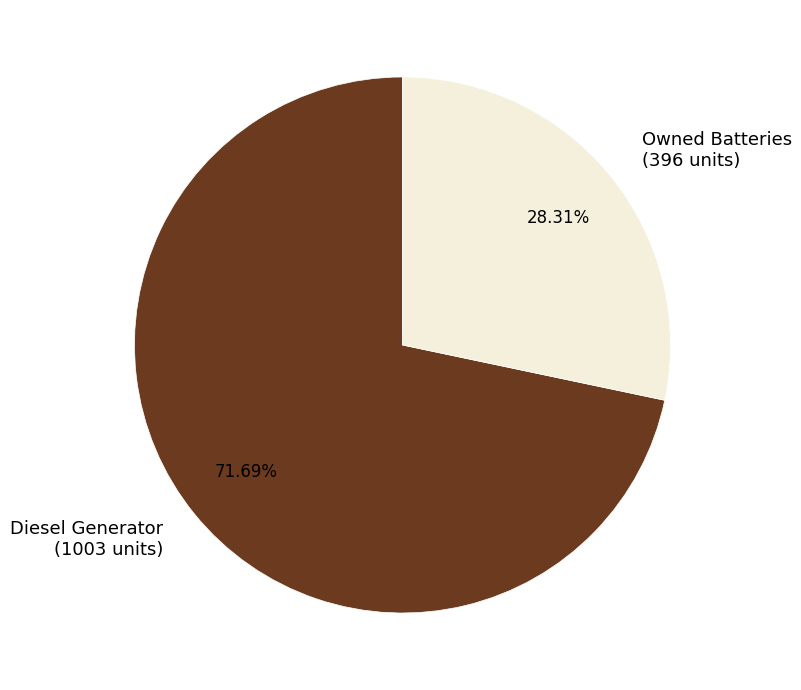

What is the majority slice?

Diesel Generator (1003 units)